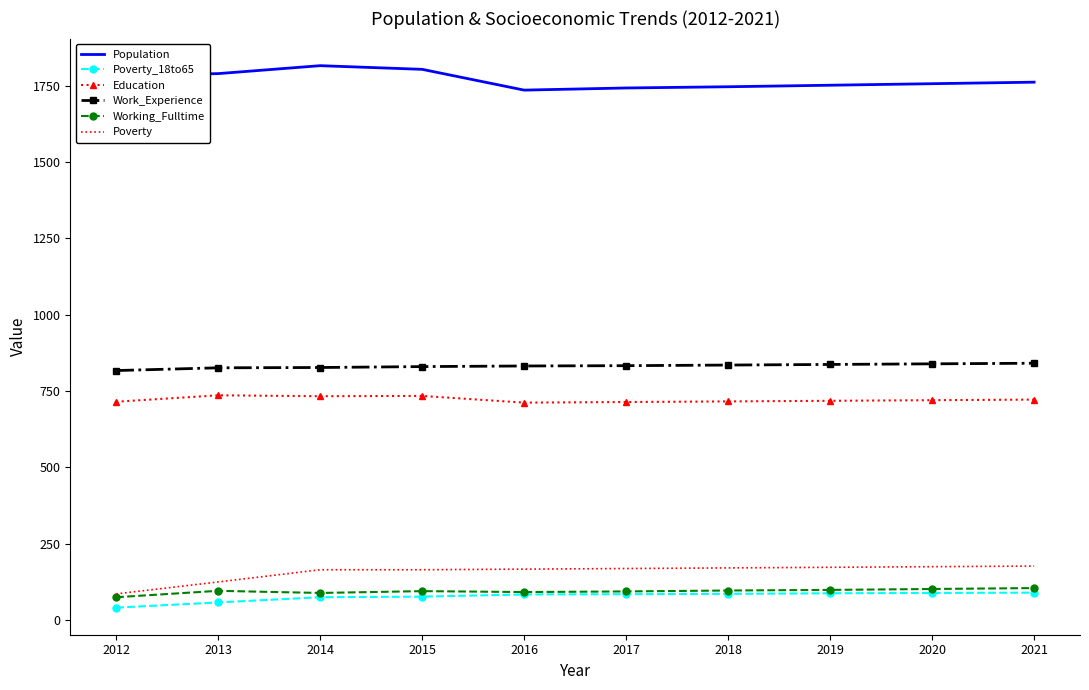

Is the value of Work_Experience at 2019 greater than the value of Education at 2012?

Yes